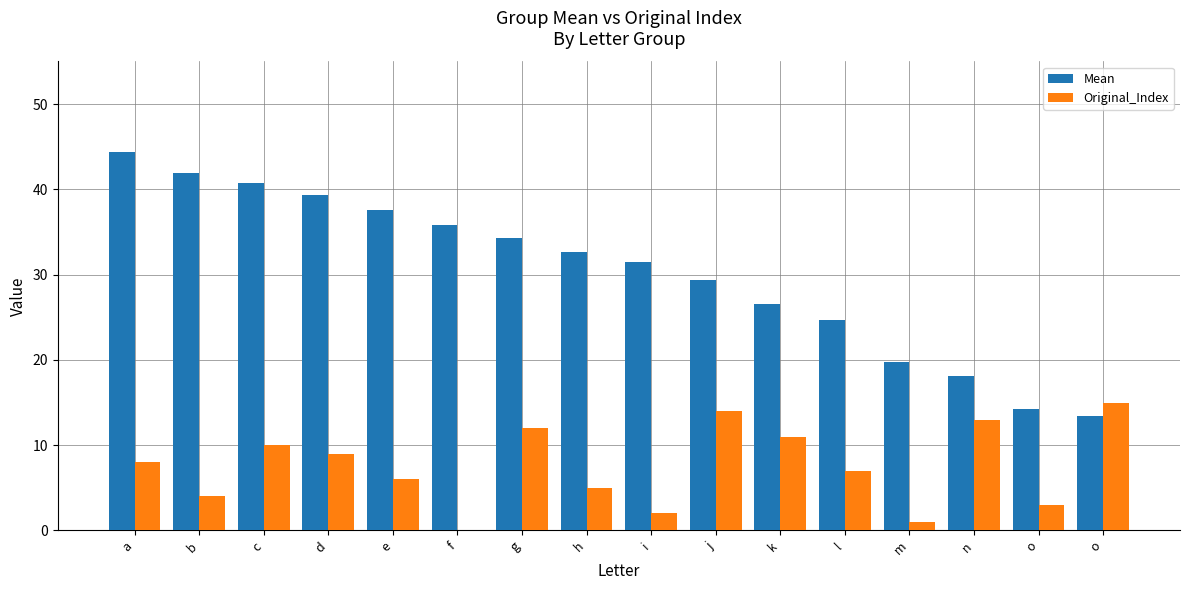

What are all the series names shown in the legend?

Mean, Original_Index